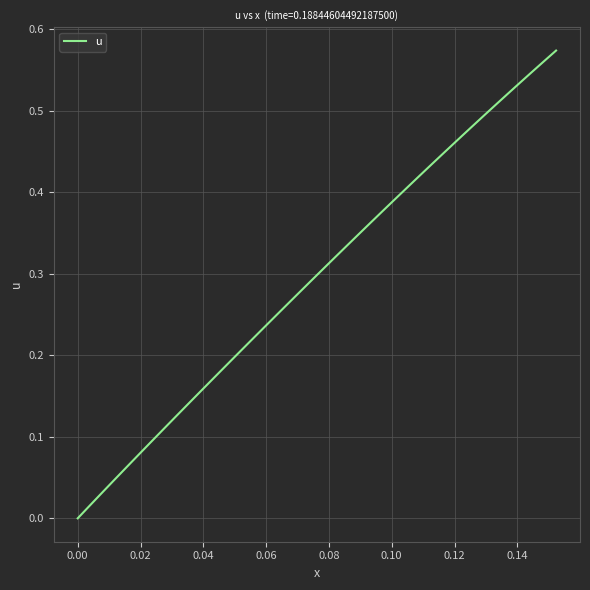

What is the sum of all values?

11.8